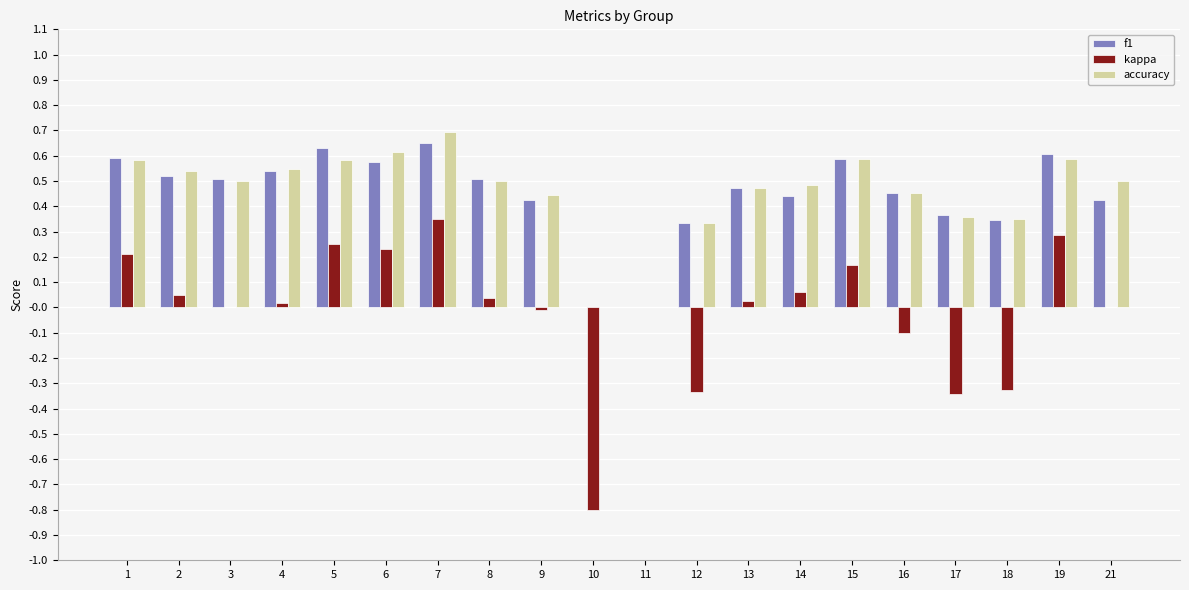

At which category is the sum across all series the highest?

7